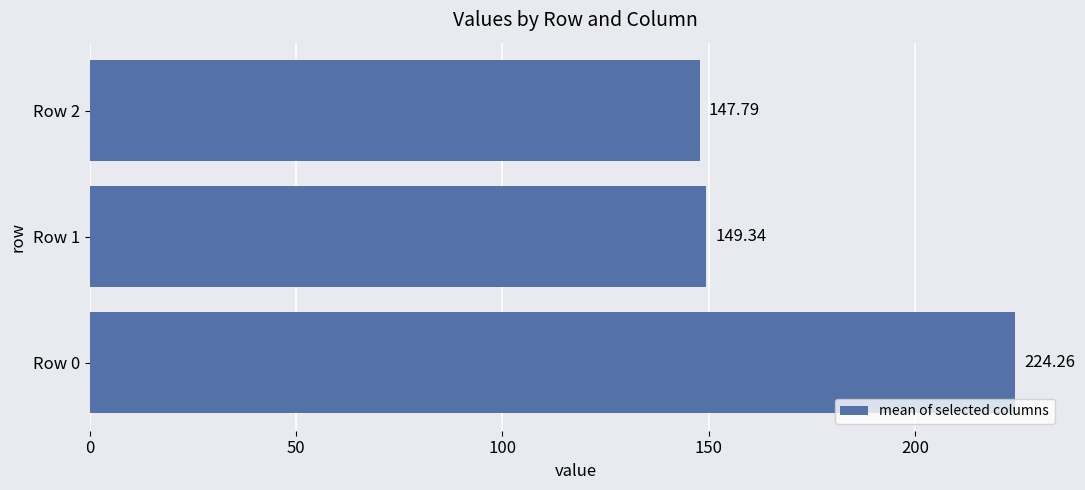

Which label corresponds to the smallest value in the chart?

Row 2